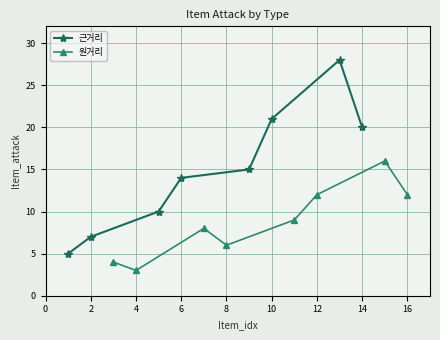

True or false: 원거리 and 근거리 intersect in this chart.

False